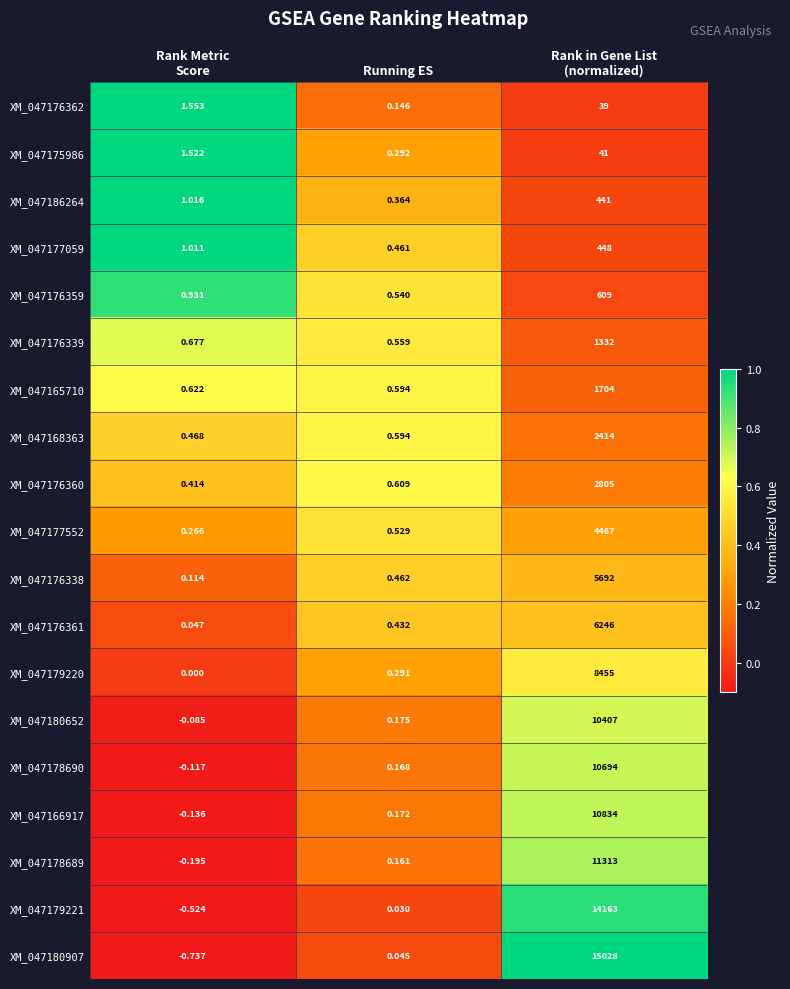

At which label is XM_047176360 closest to 1402?

Running ES